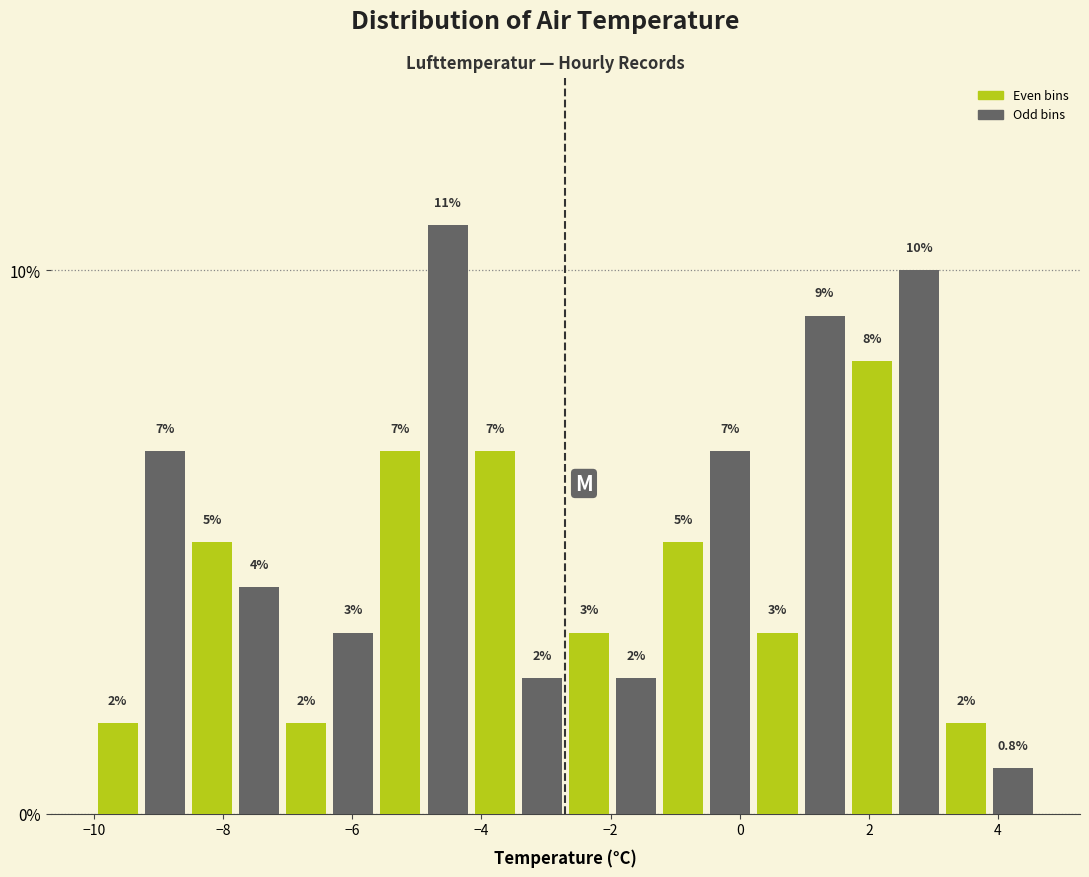

Around what value on the x-axis is the tallest bar? Give the approximate position of its centre, as read against the axis.

-4.6